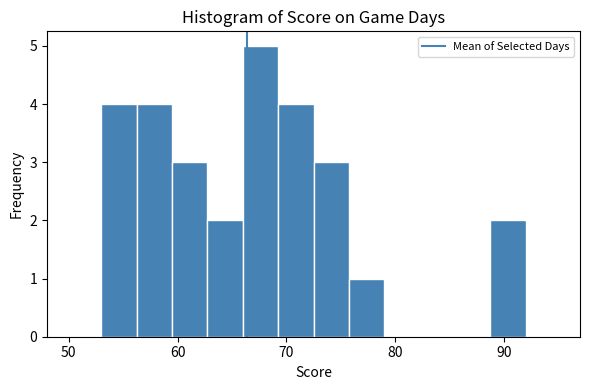

Read against the x-axis, roughly where is the centre of the tallest bar?

68